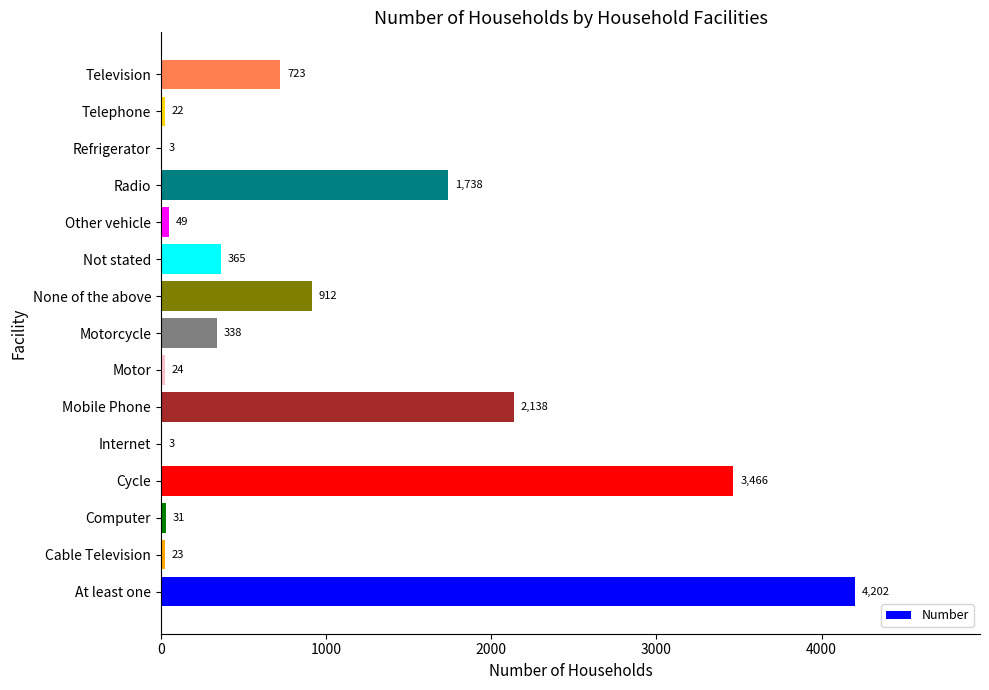

The value at Mobile Phone is 1429. True or false?

False